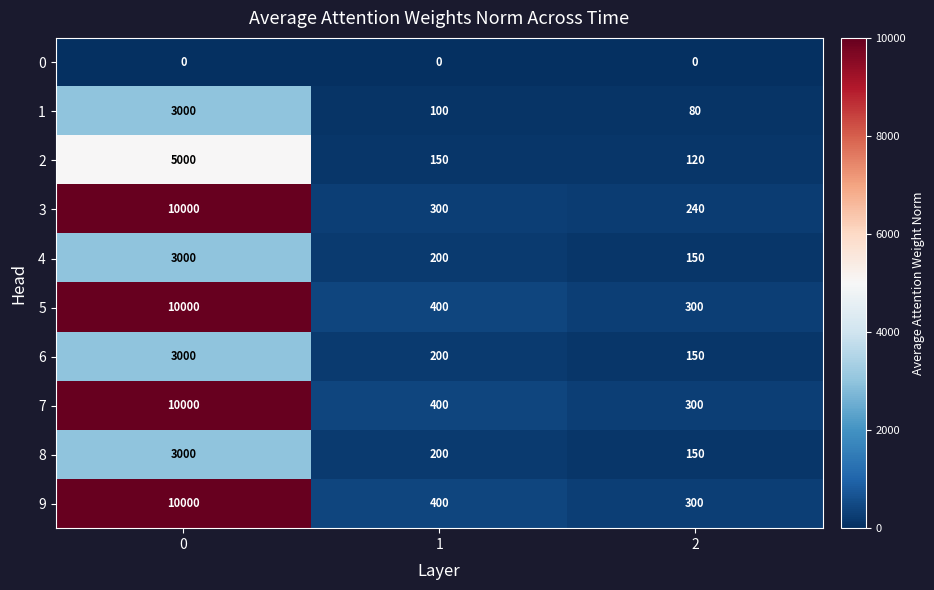

Read the 7 value at 0, to the nearest 100.

10000